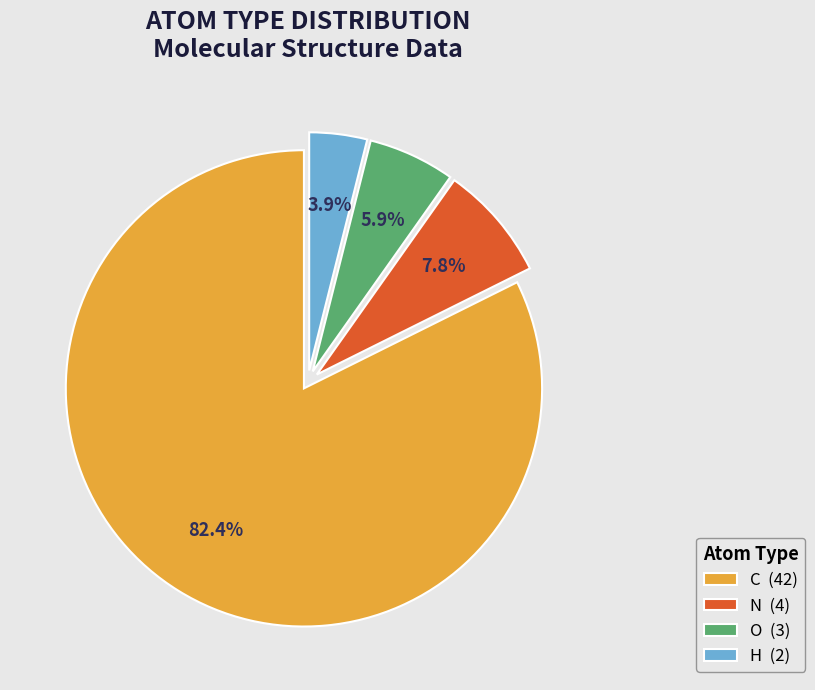

What percentage is NOT represented by C?

17.6%